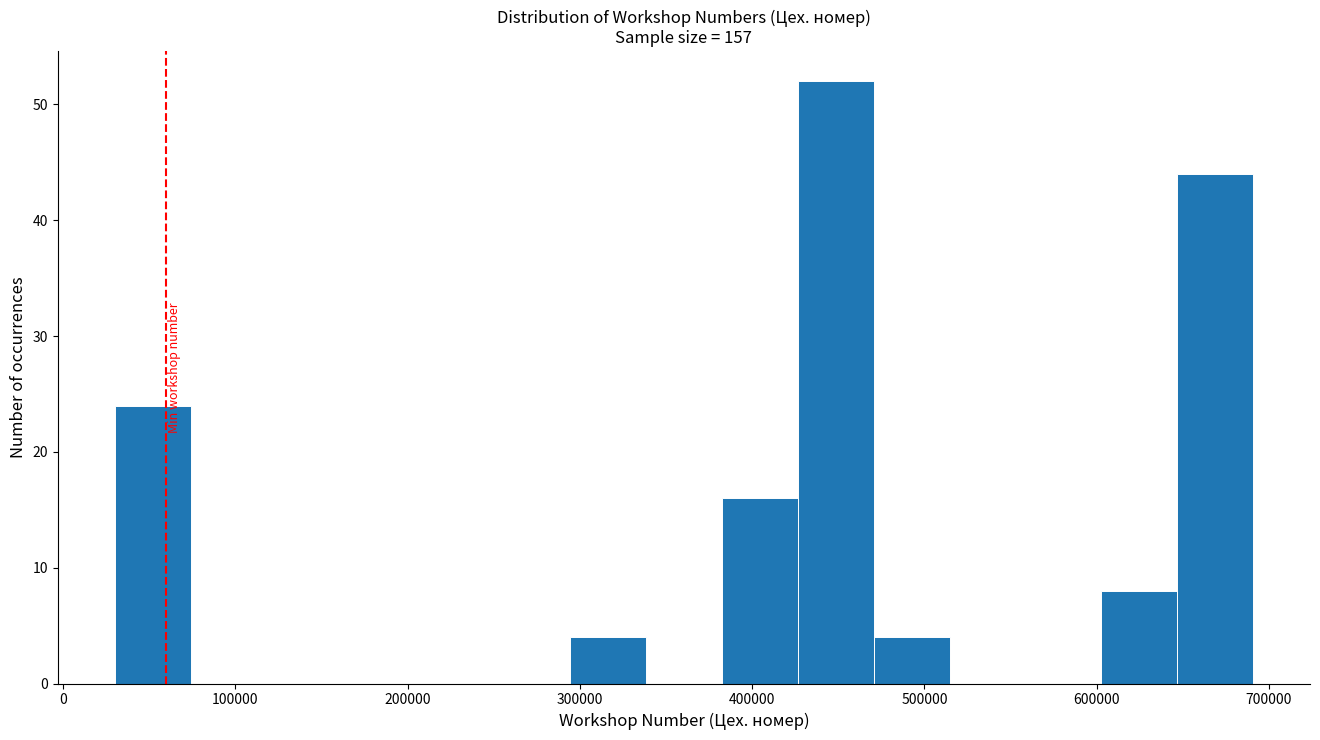

Which range on the x-axis has the tallest bar?

430000 to 470000